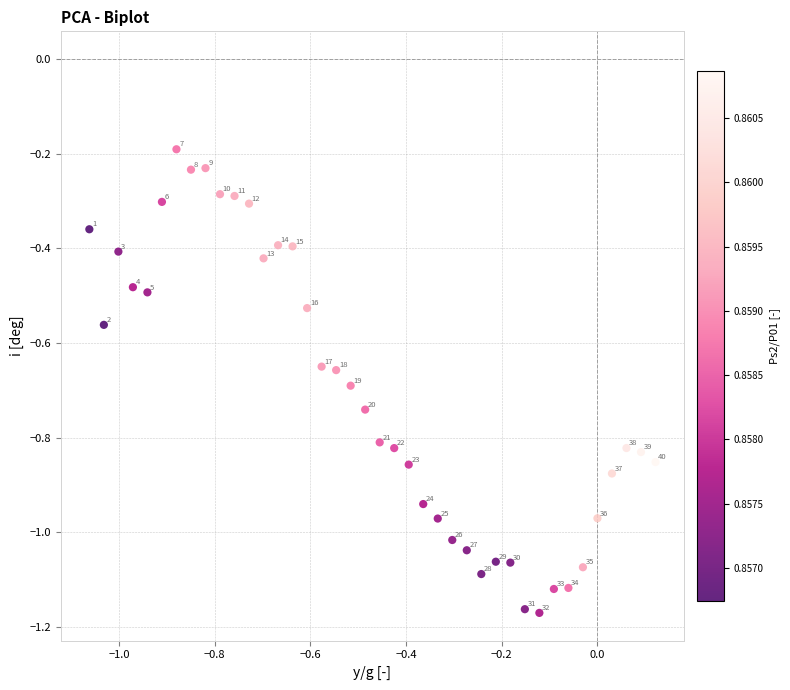

What is the range of X values (max minus min)?

1.2